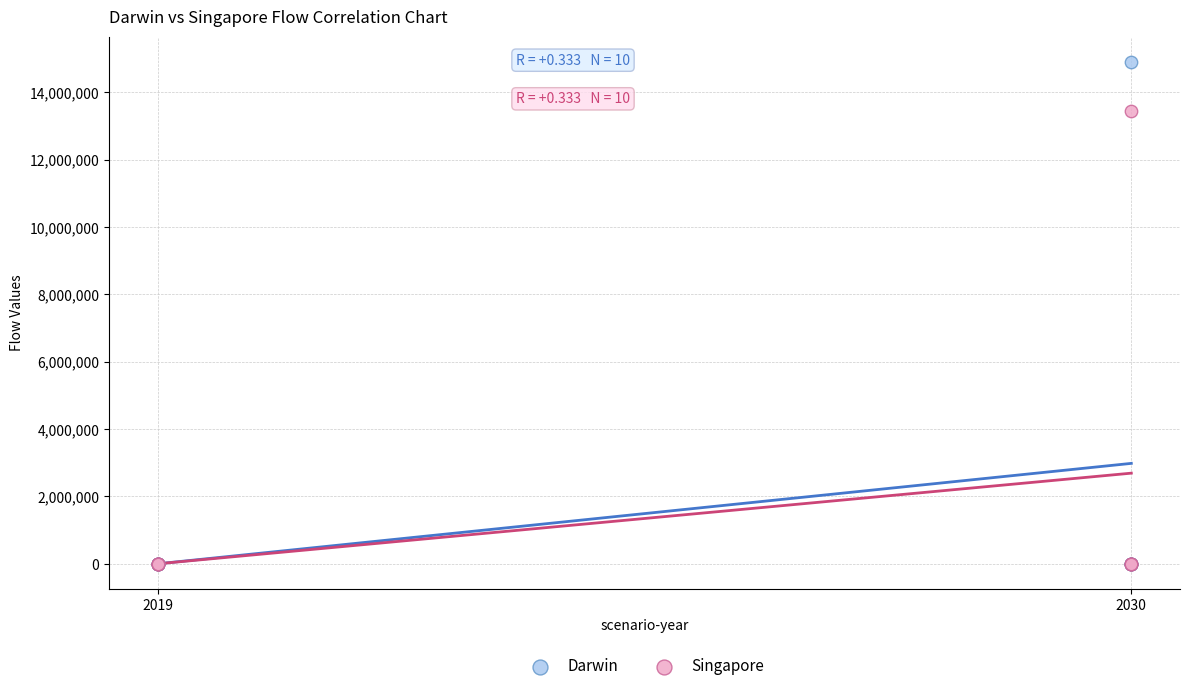

Across all series, what Y value is closest to 7457946?

13461594.0